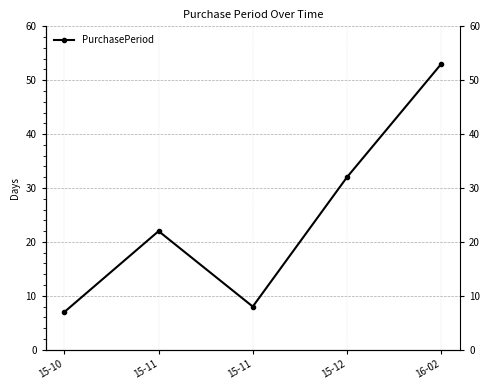

Approximately how many times larger is the value at 15-11 compared to 15-11?

2.8